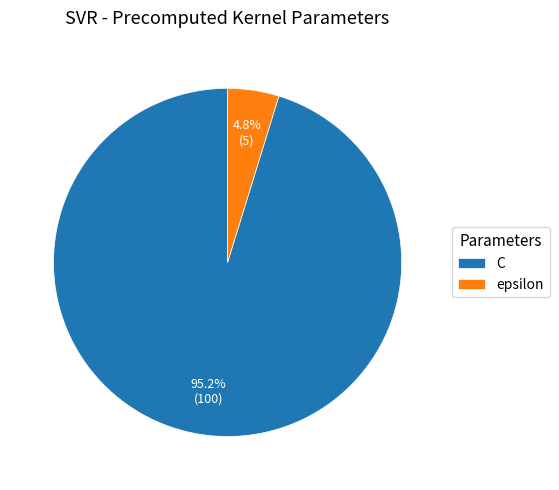

How many slices are in this pie chart?

2